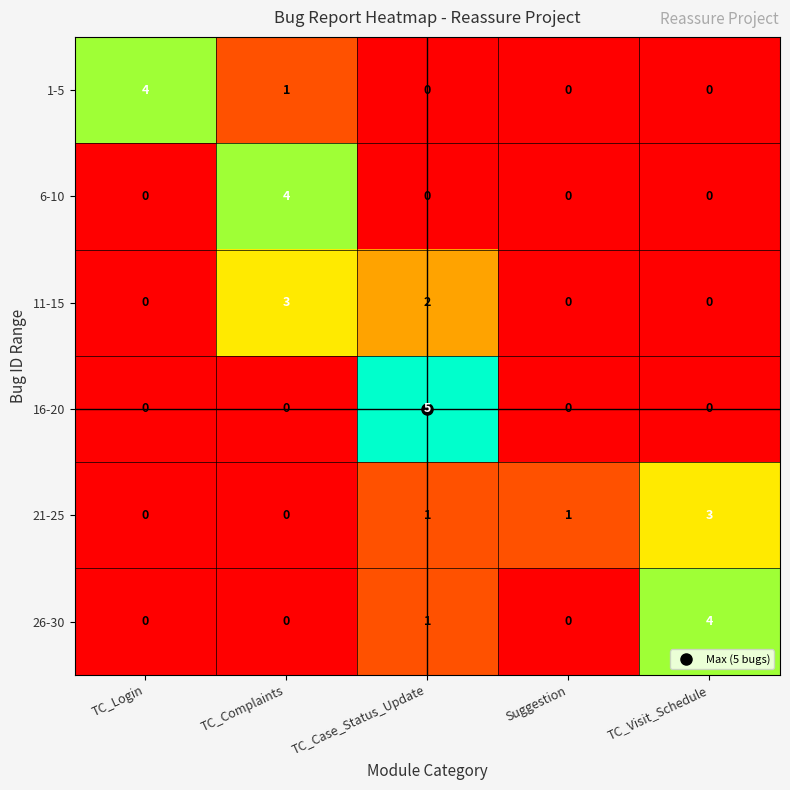

What is the sum of the 21-25 values at TC_Case_Status_Update and TC_Visit_Schedule?

4